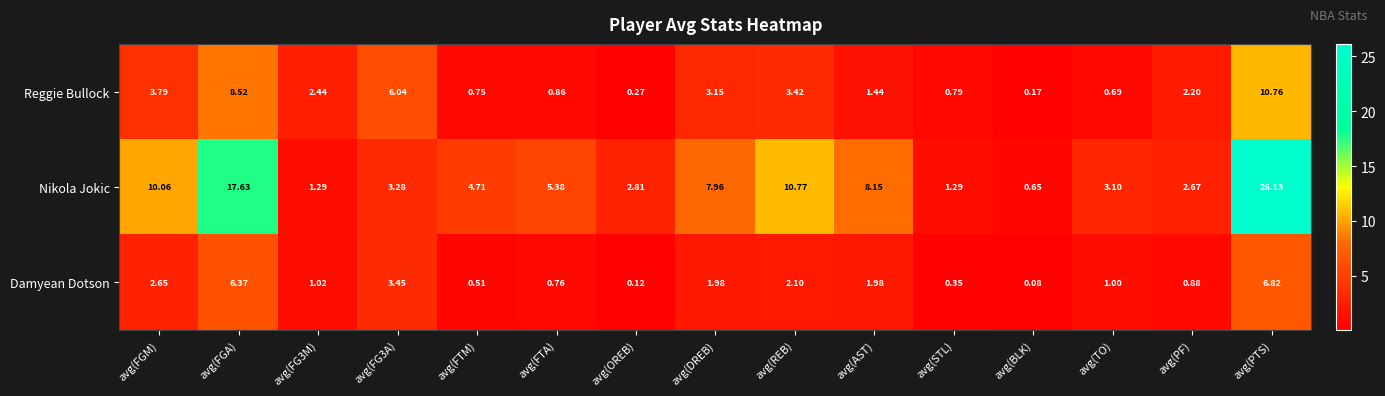

At which category does the chart reach its minimum across all series?

avg(BLK)